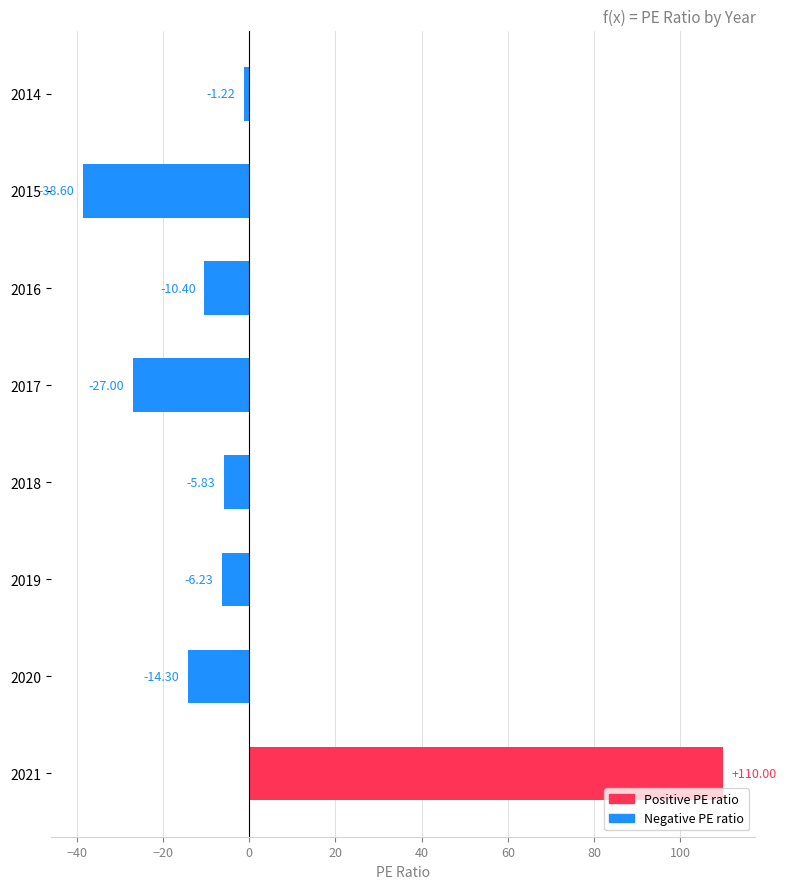

Are the bars horizontal?

Yes